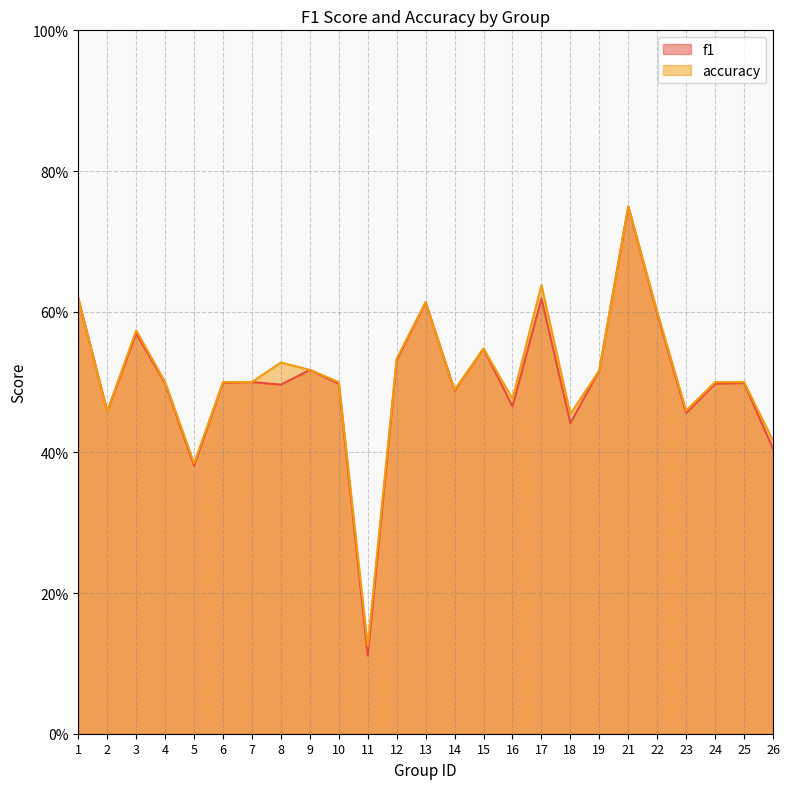

Does the chart display data point markers on the line(s)?

No